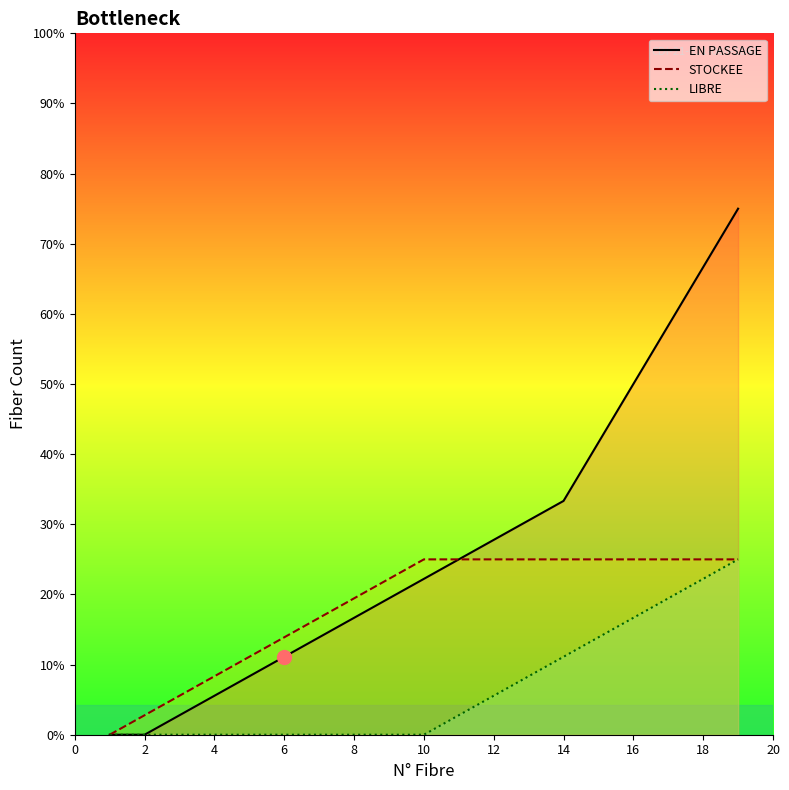

List the series in order of their overall mean, lowest first.

LIBRE line, STOCKEE line, EN PASSAGE line